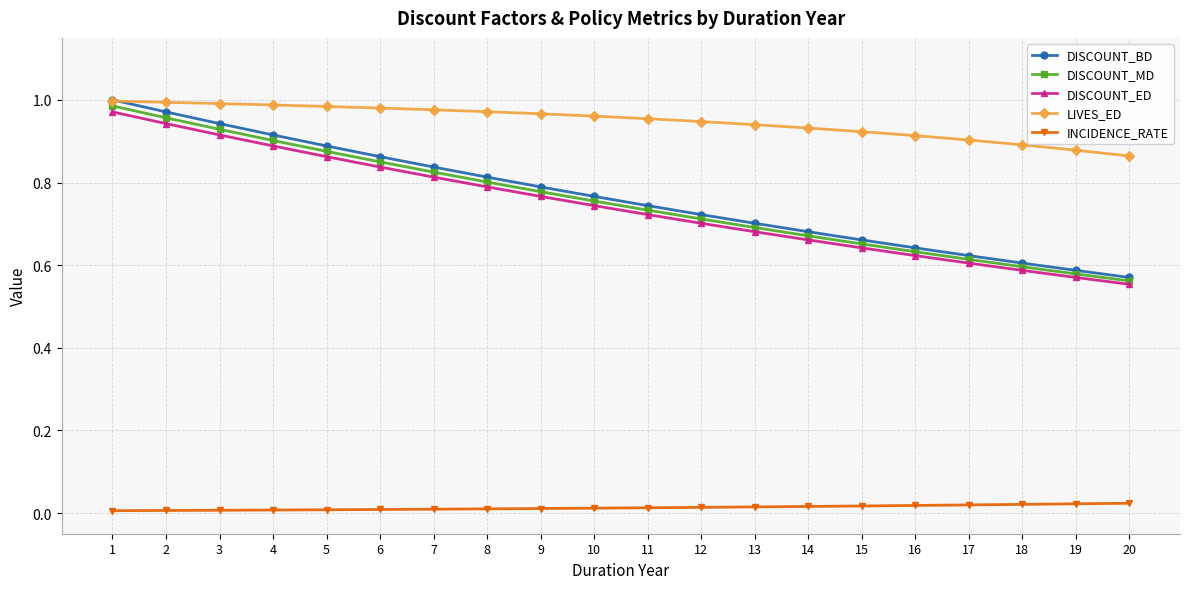

True or false: DISCOUNT_BD has more than 1 points higher than both neighbors.

False